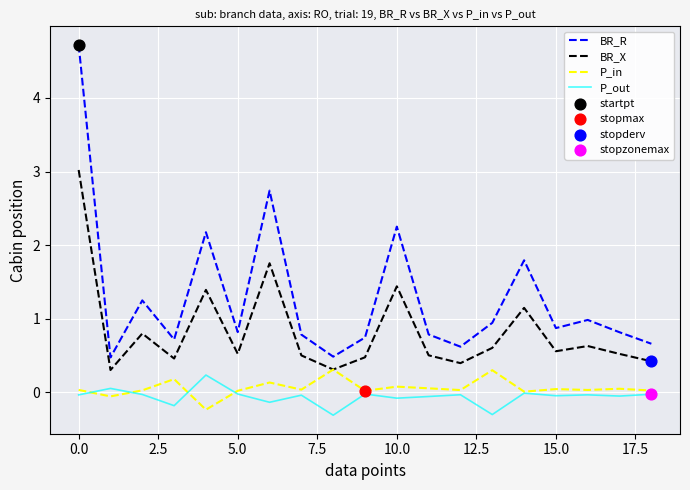

Which series has the largest total across all categories?

BR_R